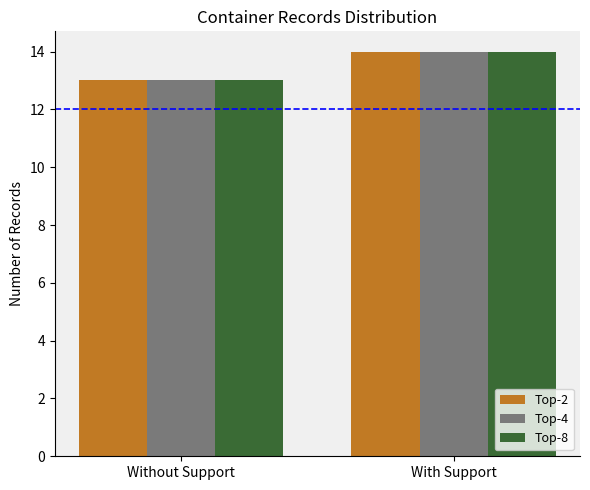

What is the sum of all Top-2 values?

27